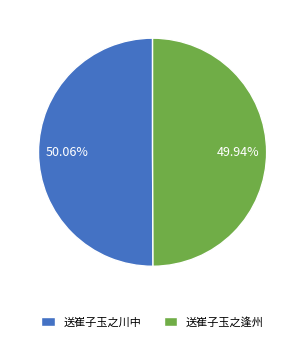

Approximately how many times larger is the value at 送崔子玉之川中 compared to 送崔子玉之逢州?

1.0